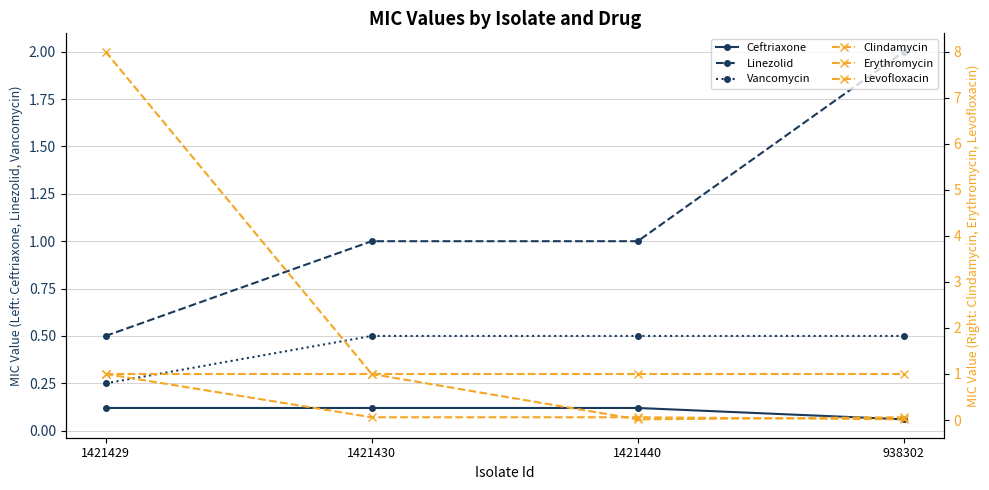

True or false: Erythromycin and Levofloxacin intersect in this chart.

False